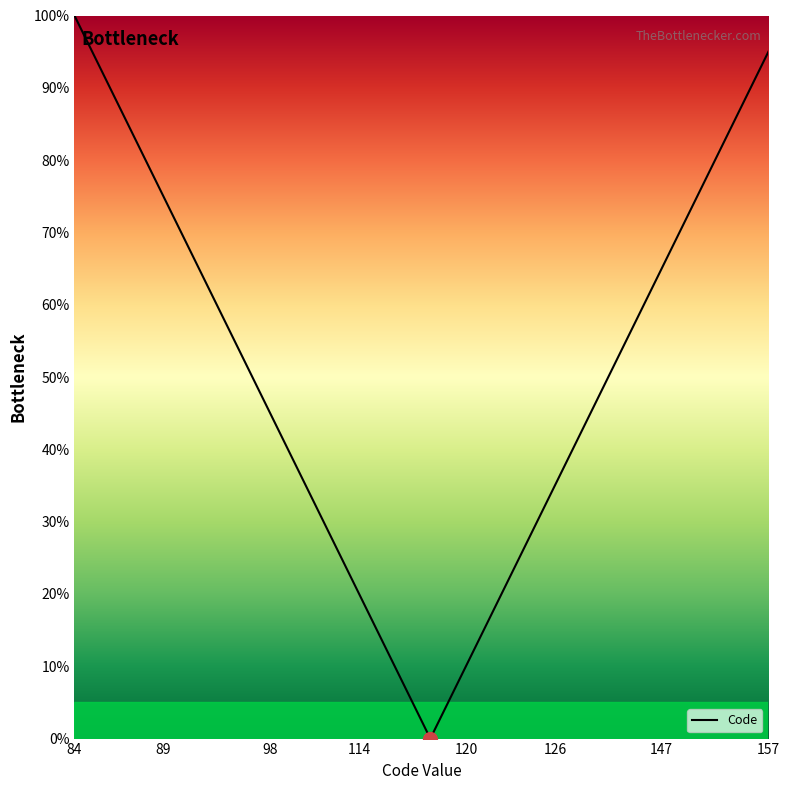

What is the difference between the maximum and minimum values?

100.0